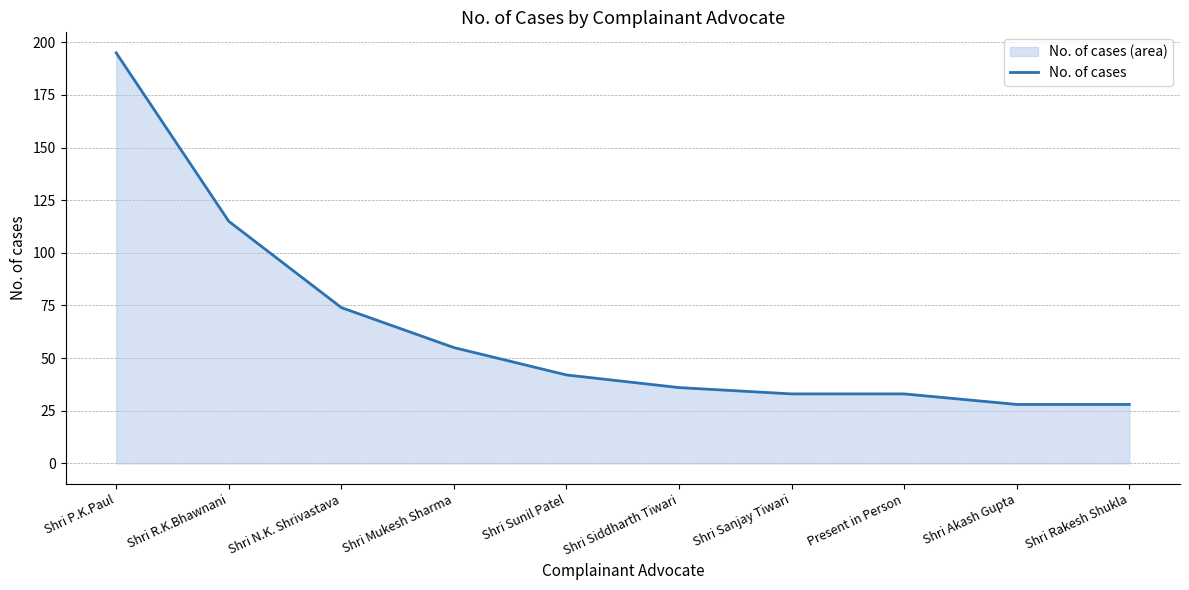

The value at Present in Person is 33. True or false?

True